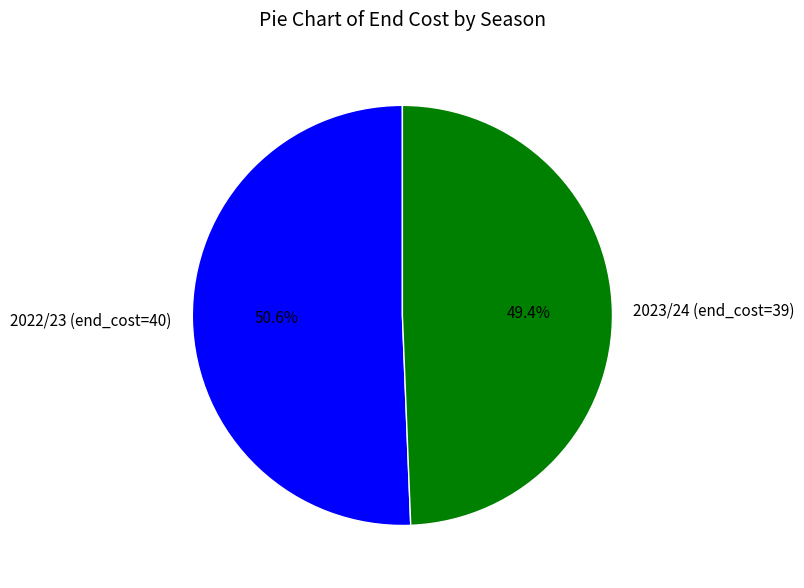

Does any single category account for the majority?

Yes